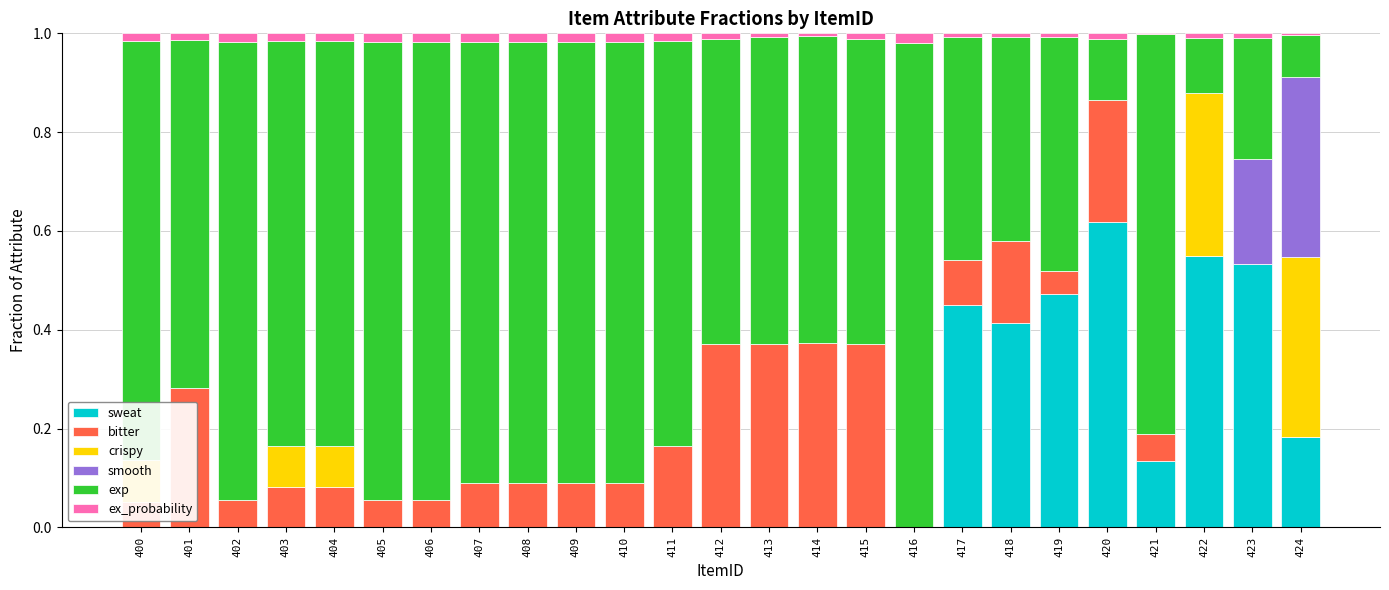

At which category does the chart reach its minimum across all series?

400